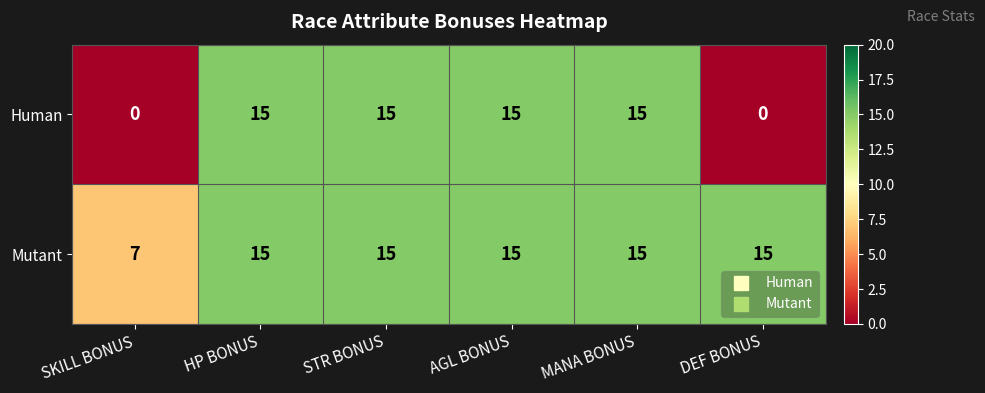

Between STR BONUS and DEF BONUS, which series saw the biggest shift?

Human